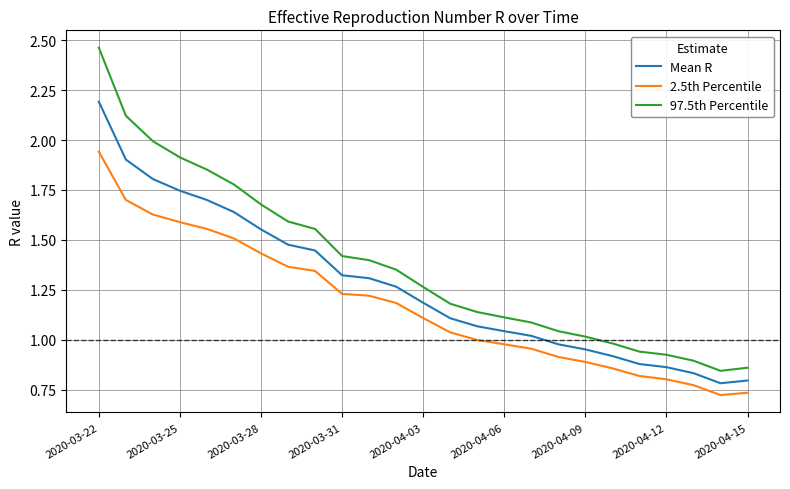

At how many categories does at least one series exceed 1?

19